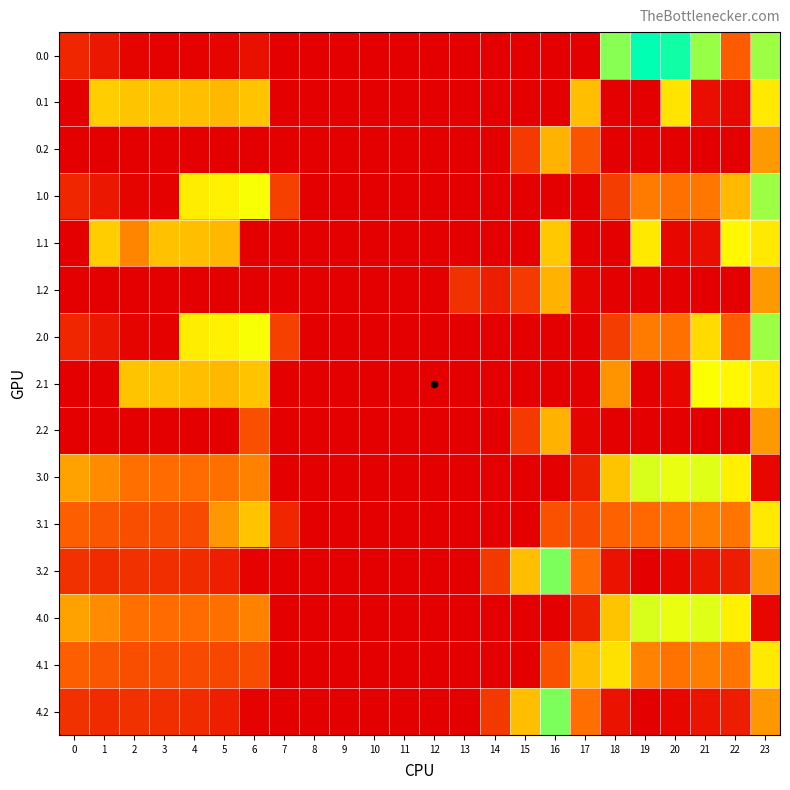

How many distinct data groups are displayed?

15